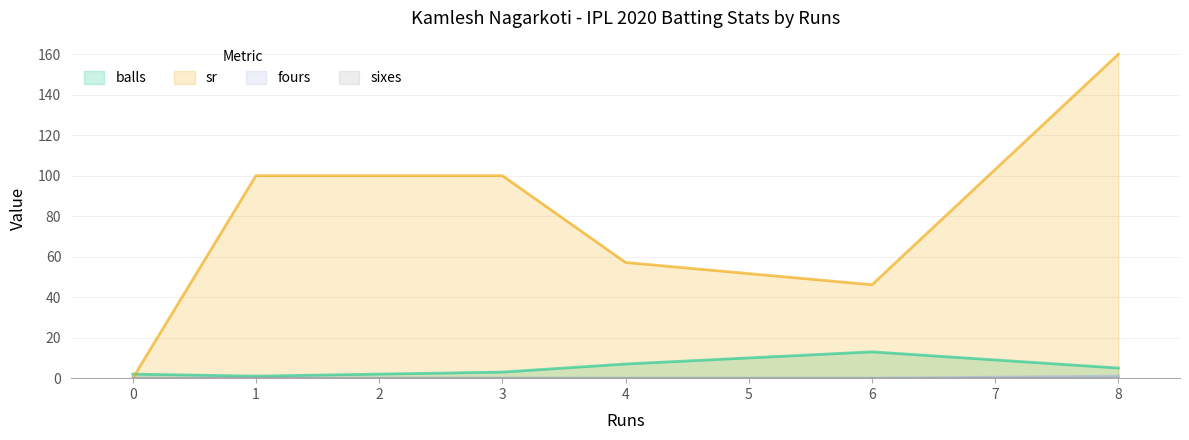

True or false: fours and balls cross at least once.

False